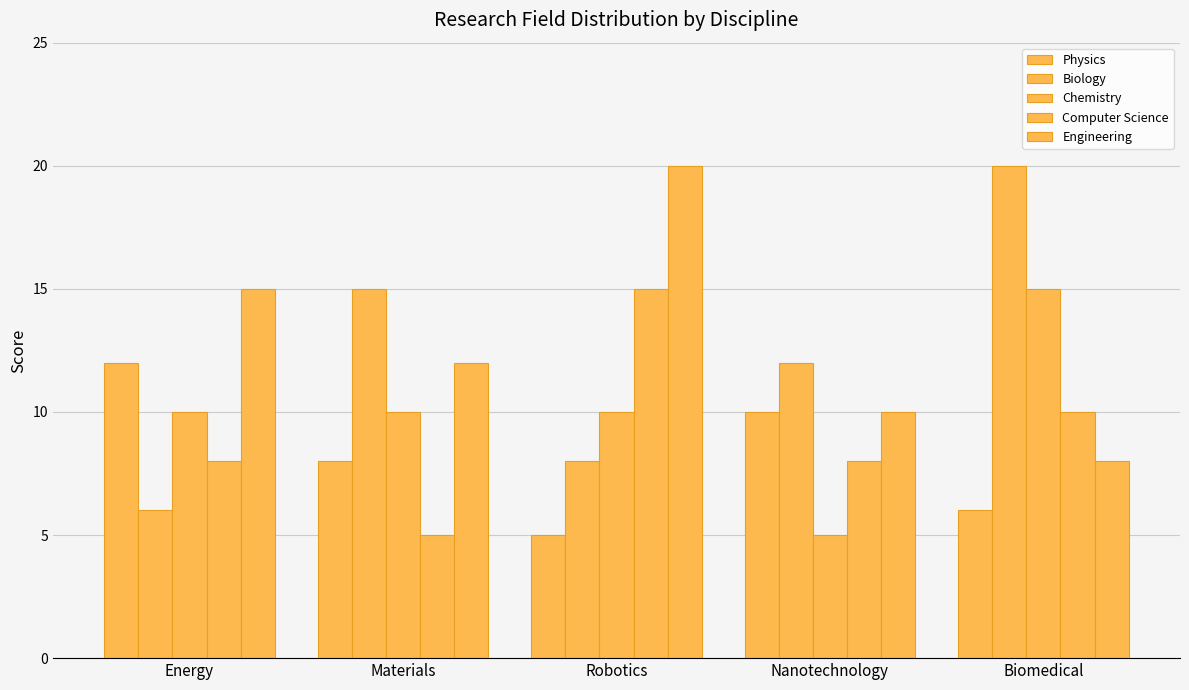

Count the number of data series in this chart.

5